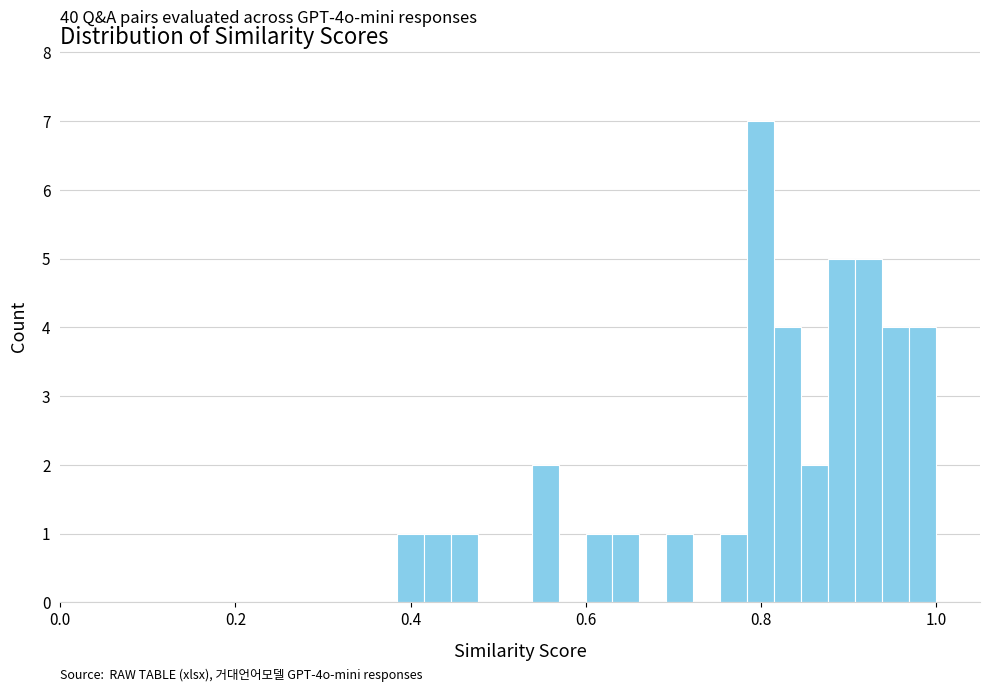

Read against the x-axis, roughly where is the centre of the tallest bar?

0.80